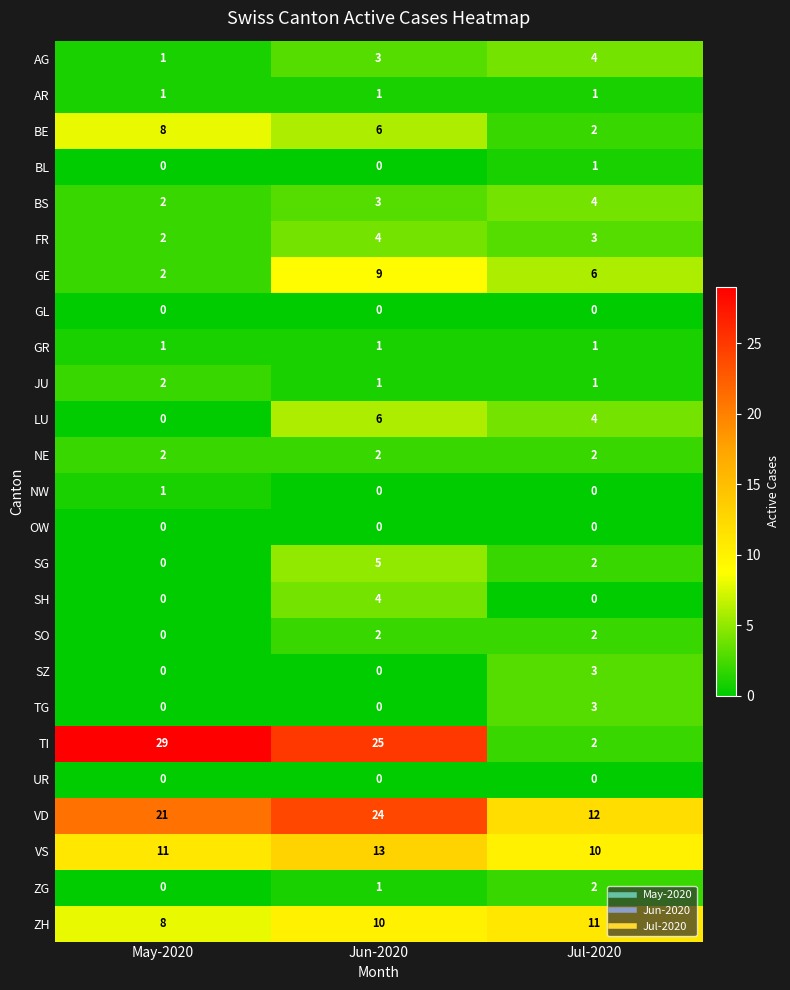

At which label is FR closest to 3?

Jul-2020